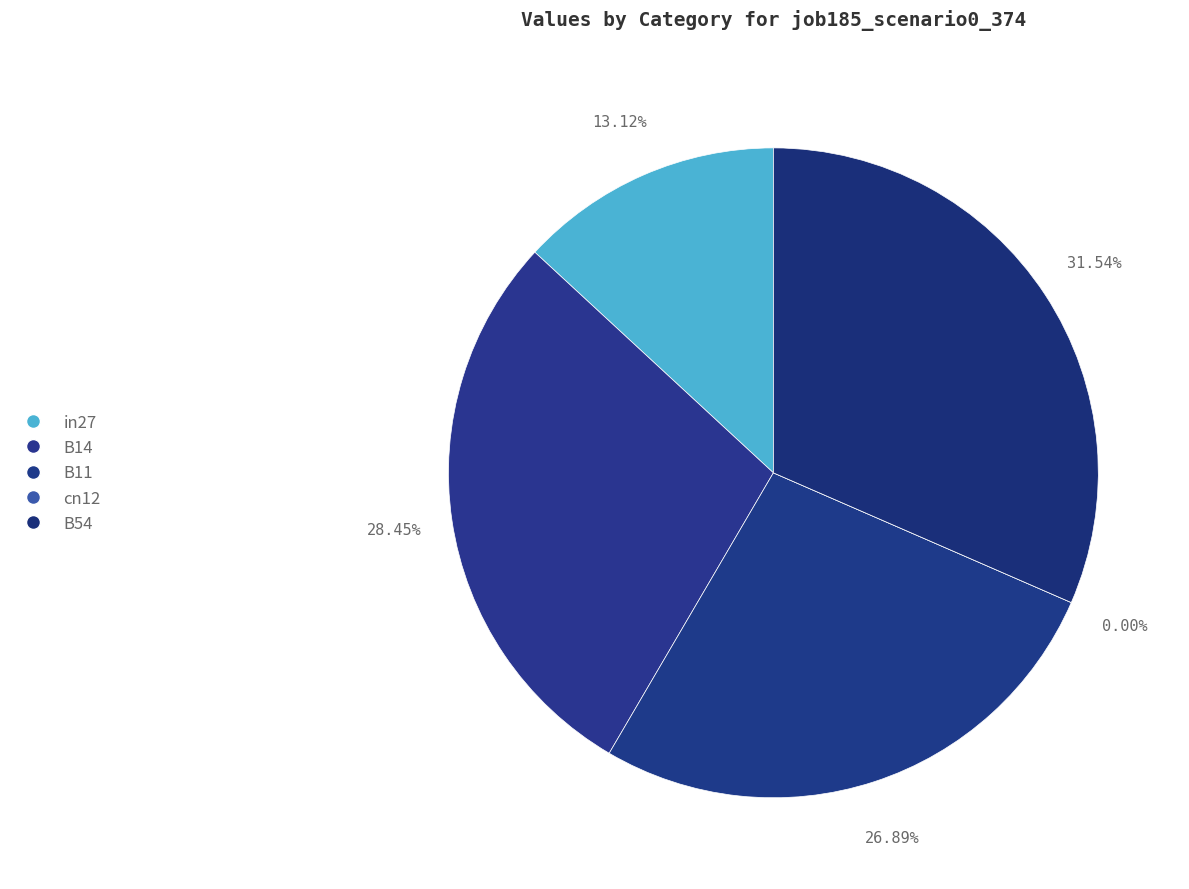

Rank the categories by value from highest to lowest.

B54, B14, B11, in27, cn12